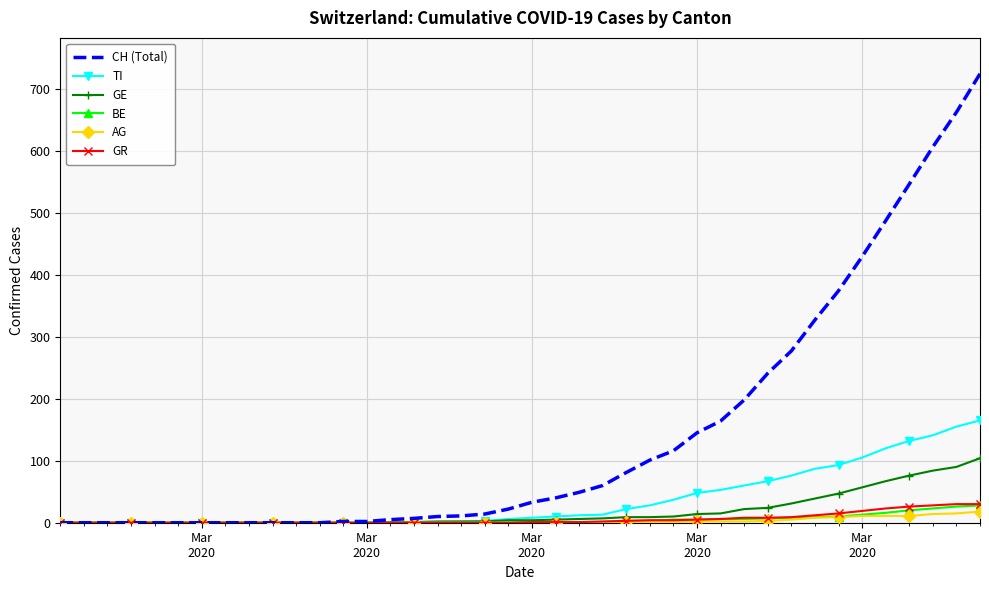

Which series has the widest spread of values?

CH (Total)